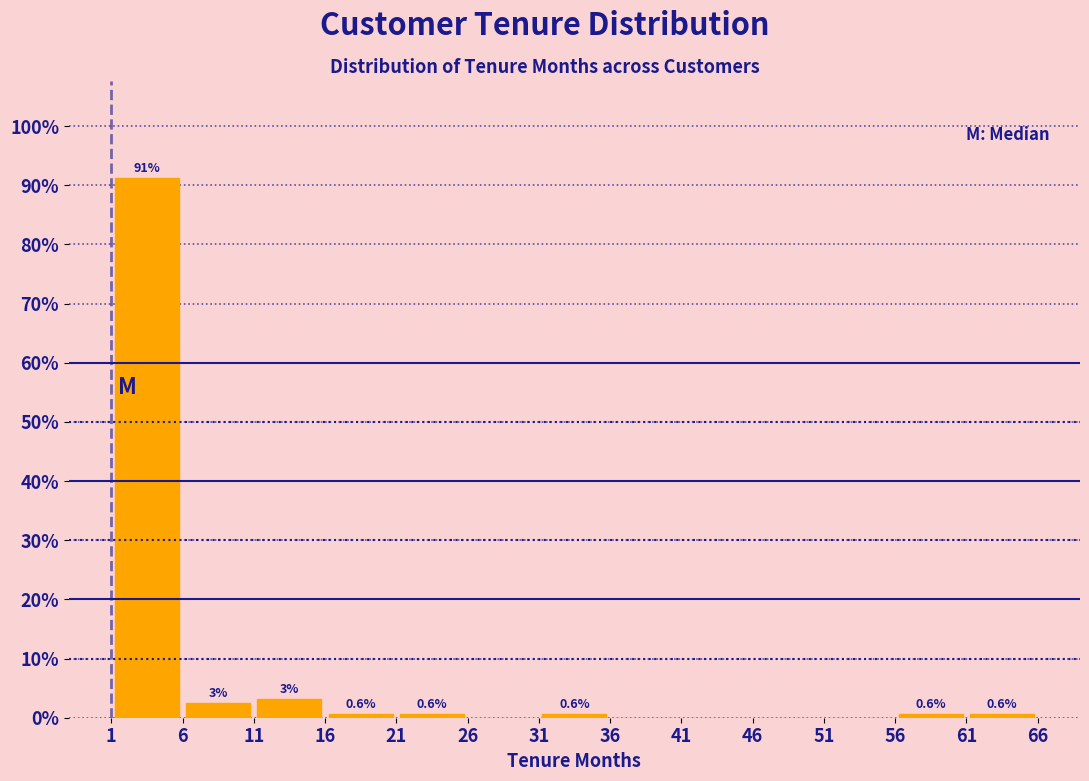

Which range on the x-axis has the tallest bar?

1 to 6